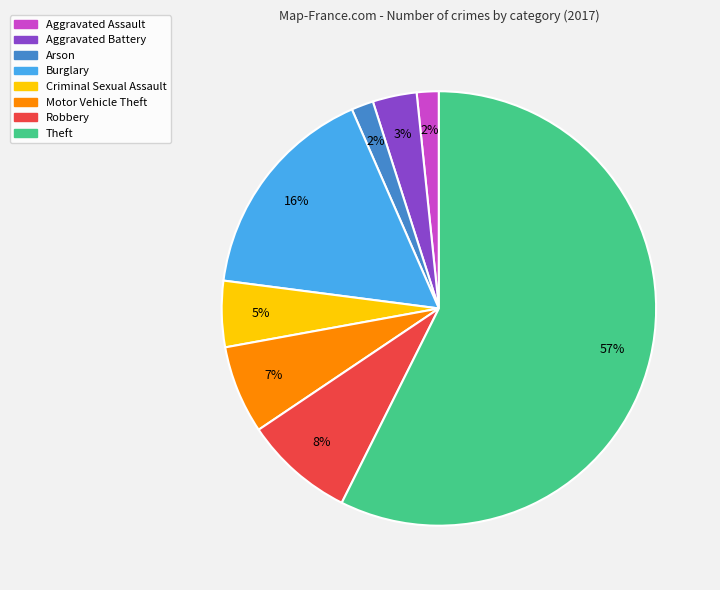

To the nearest percent, what percentage of the pie is Motor Vehicle Theft?

7%